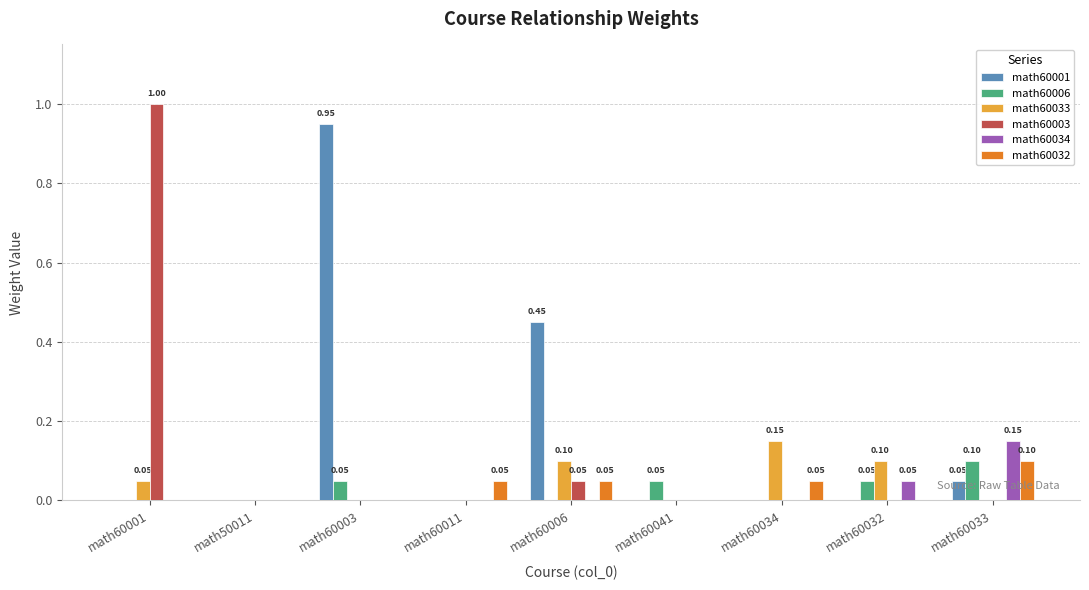

Is the value of math60032 at math60033 greater than the value of math60003 at math60034?

Yes